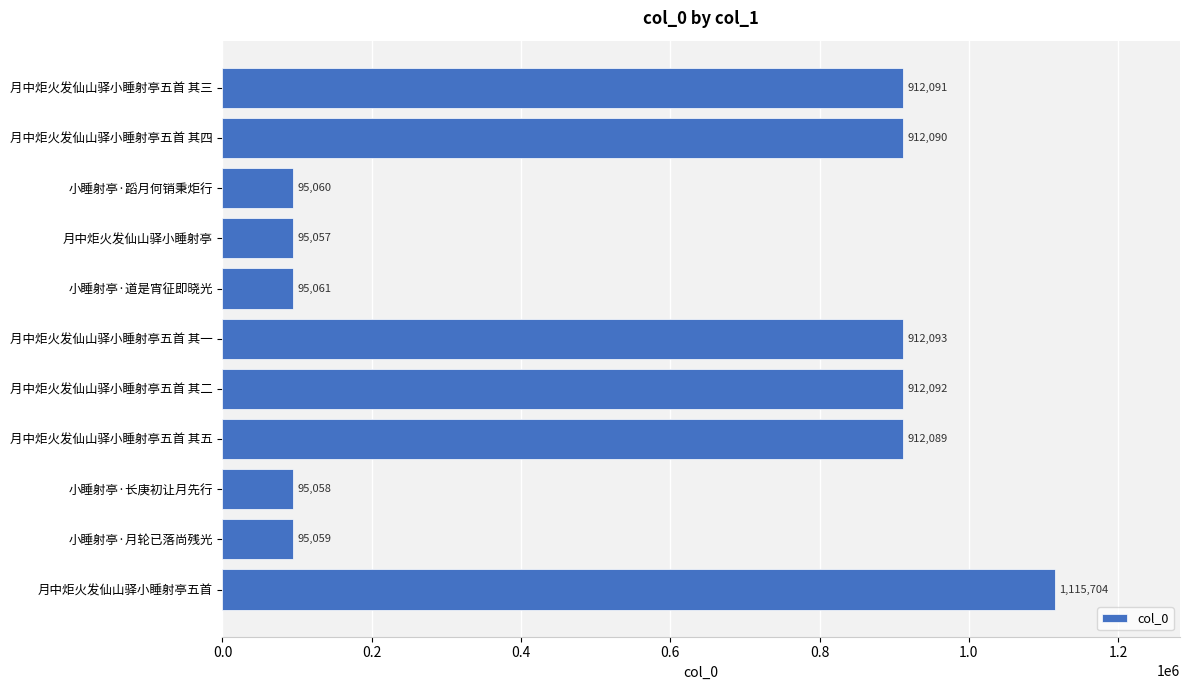

At which category does the chart reach its peak across all series?

月中炬火发仙山驿小睡射亭五首